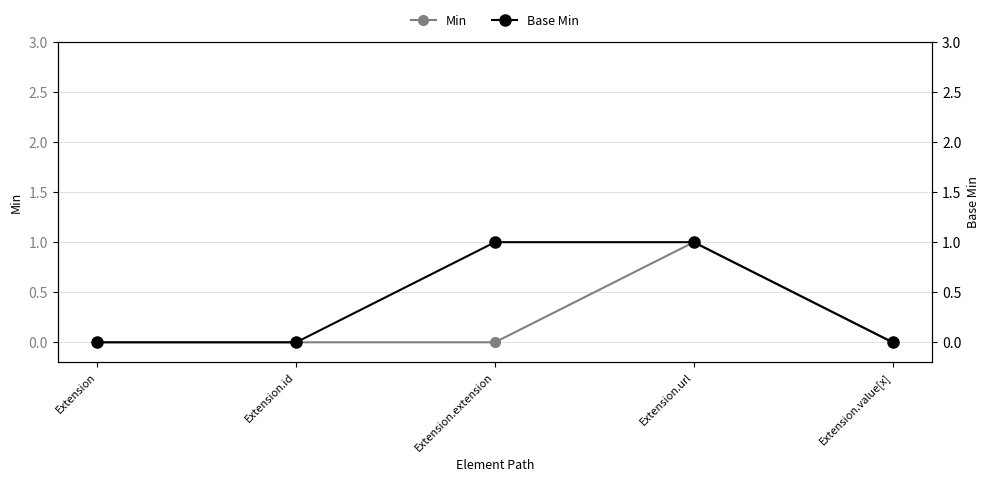

Where is Min nearest to the value 0?

Extension